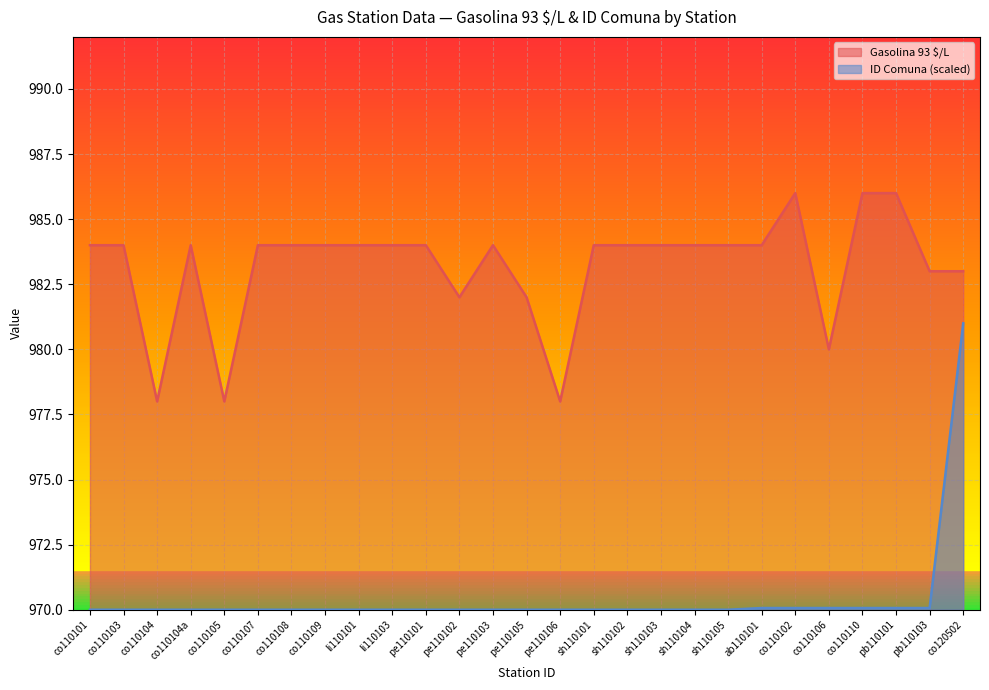

True or false: Gasolina 93 $/L and ID Comuna cross at least once.

False